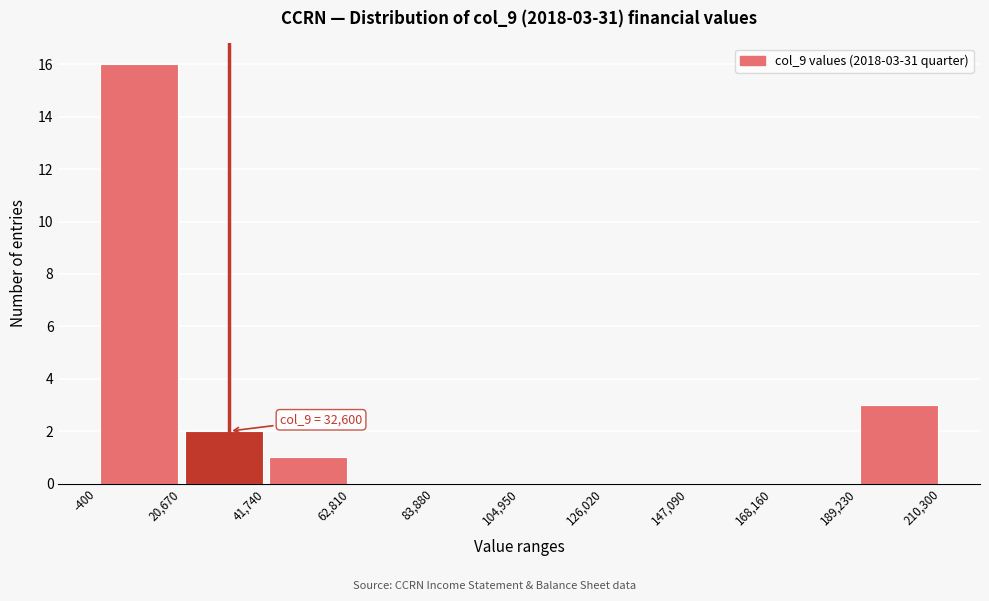

Which range on the x-axis has the tallest bar?

-400 to 20,670